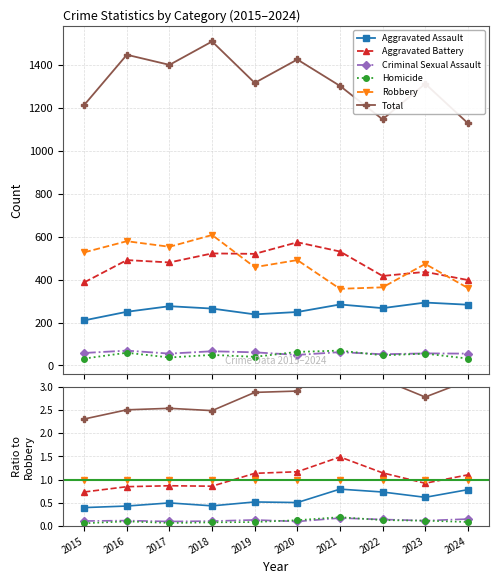

Is this an area chart (filled region under the line)?

No